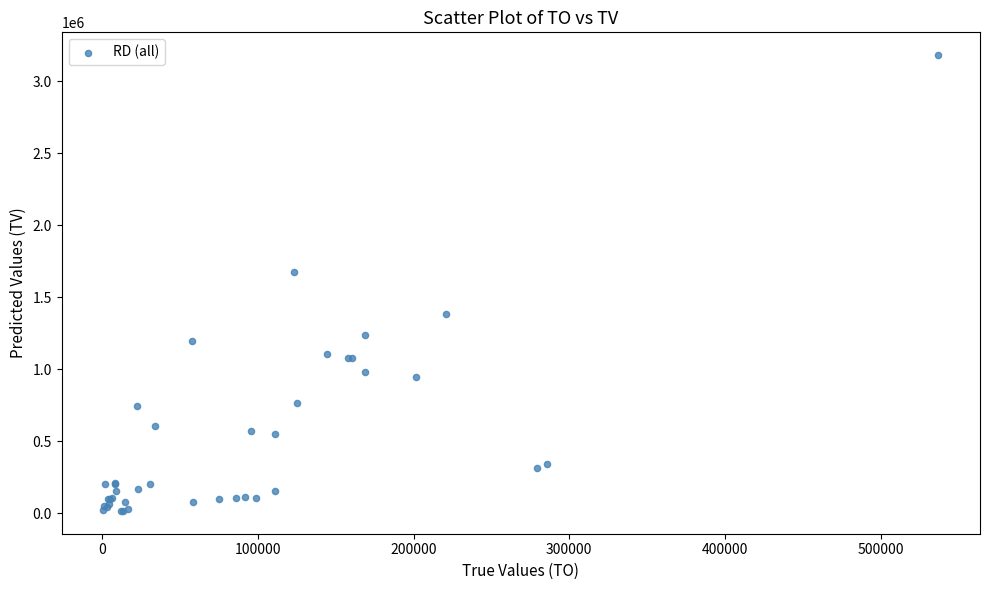

What Y value in the scatter plot is closest to 1598000?

1674000